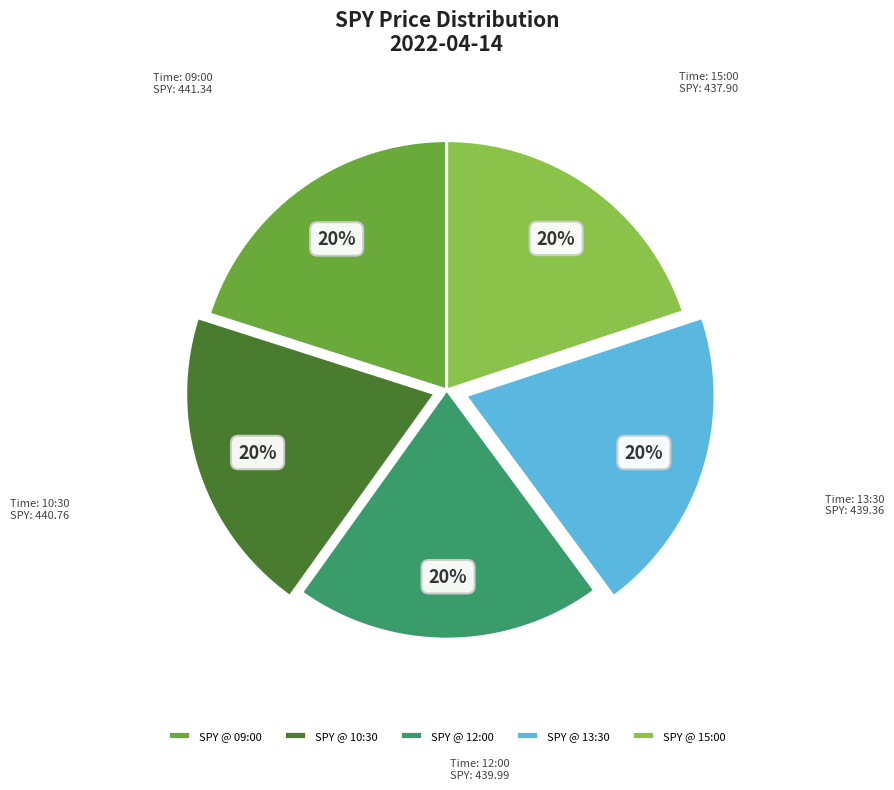

How many segments does this pie chart have?

5